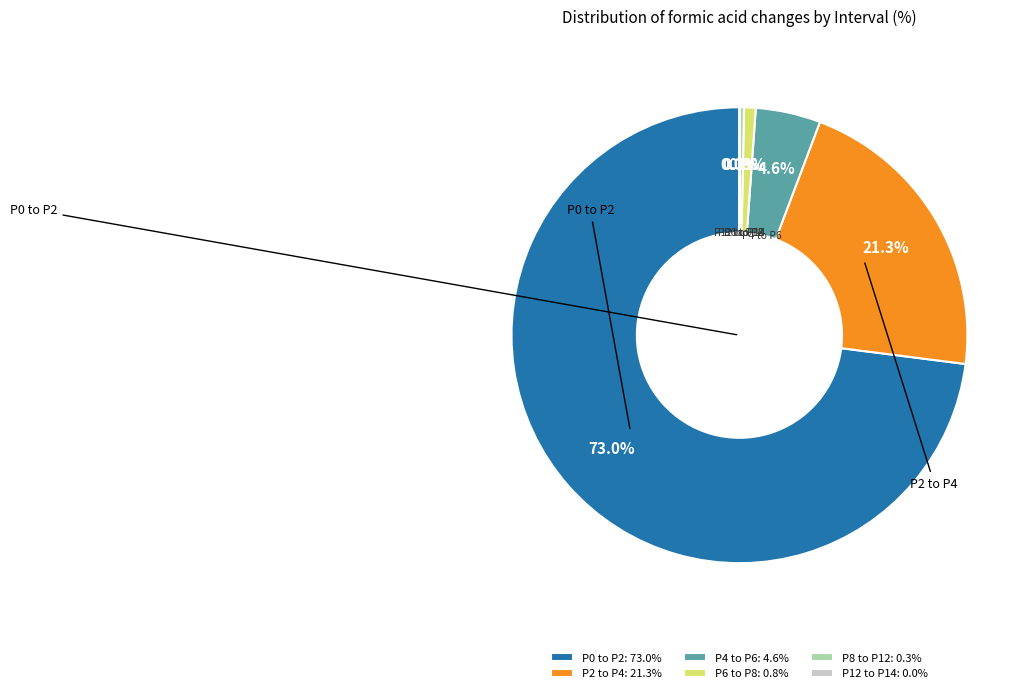

How much of the chart is everything except P8 to P12?

99.7%